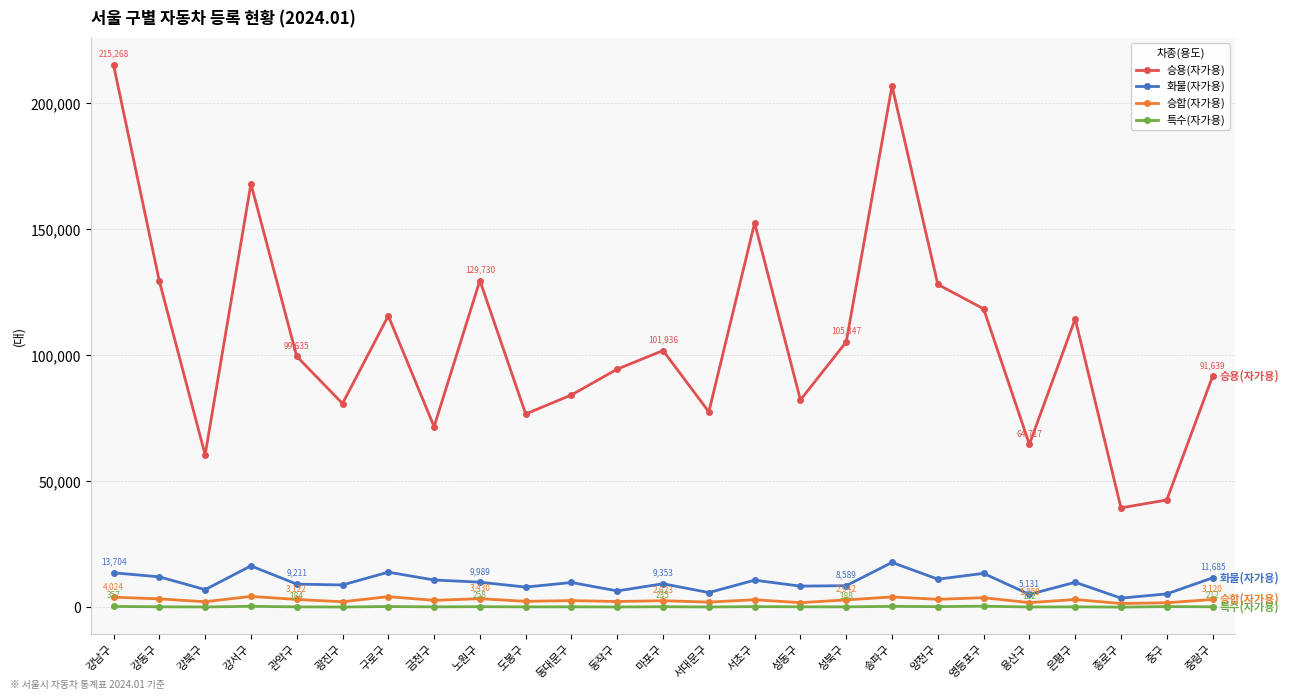

What is the total value across all series at 종로구?

44730